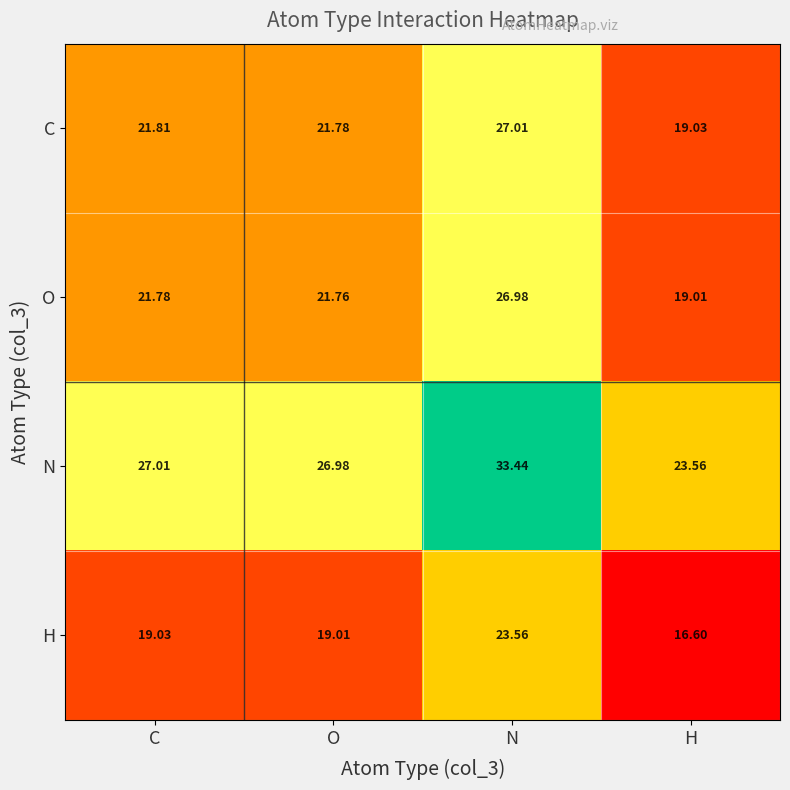

Where does the O series first go above 21?

C